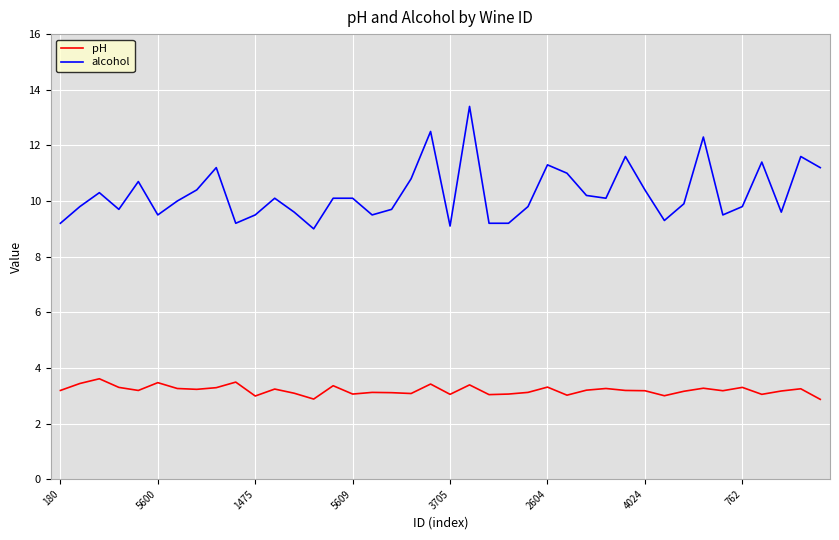

Which series has the largest range (max minus min)?

alcohol